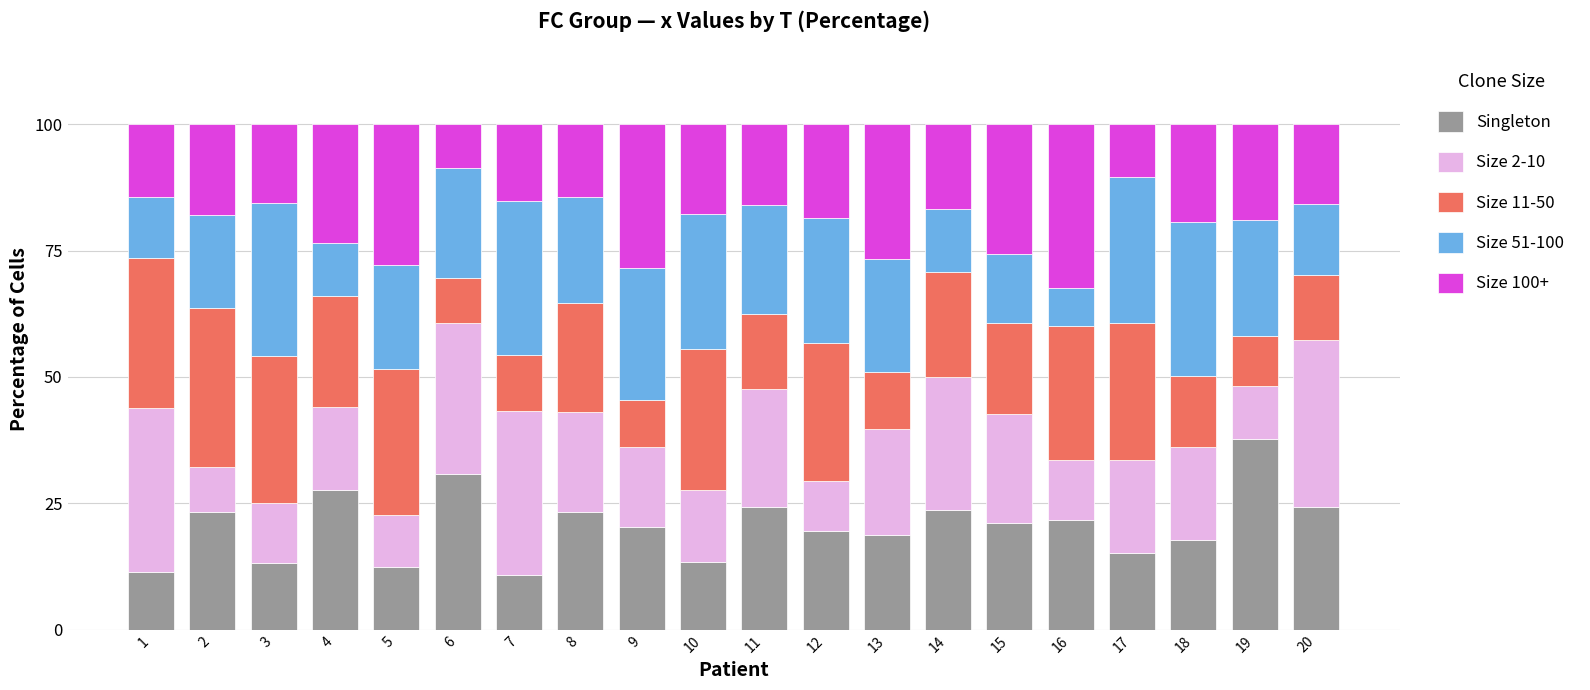

At which label does Singleton reach its peak?

19